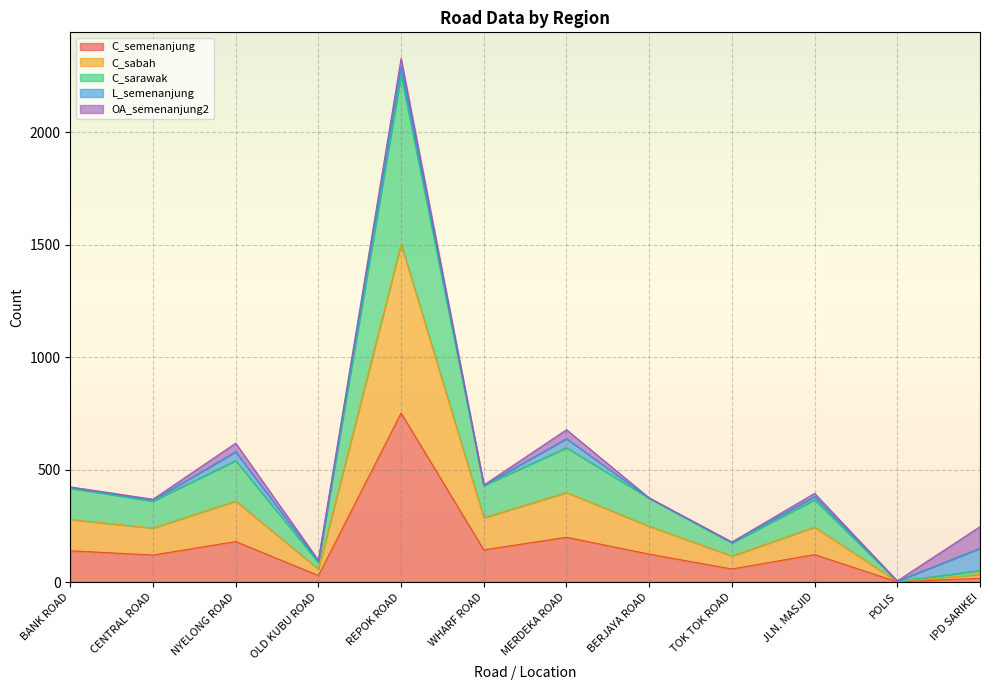

True or false: C_semenanjung has a value of 75 at TOK TOK ROAD.

False